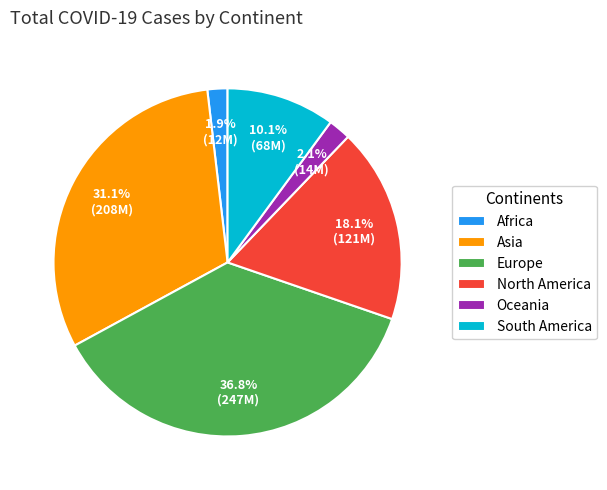

What percentage is the South America slice, to the nearest percent?

10%